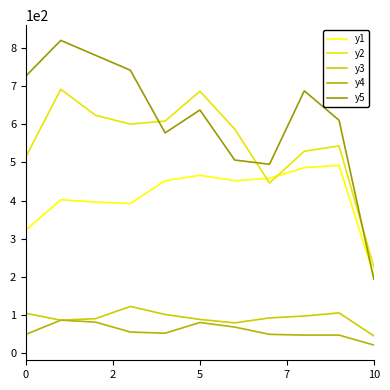

How many categories are shown in the chart?

11